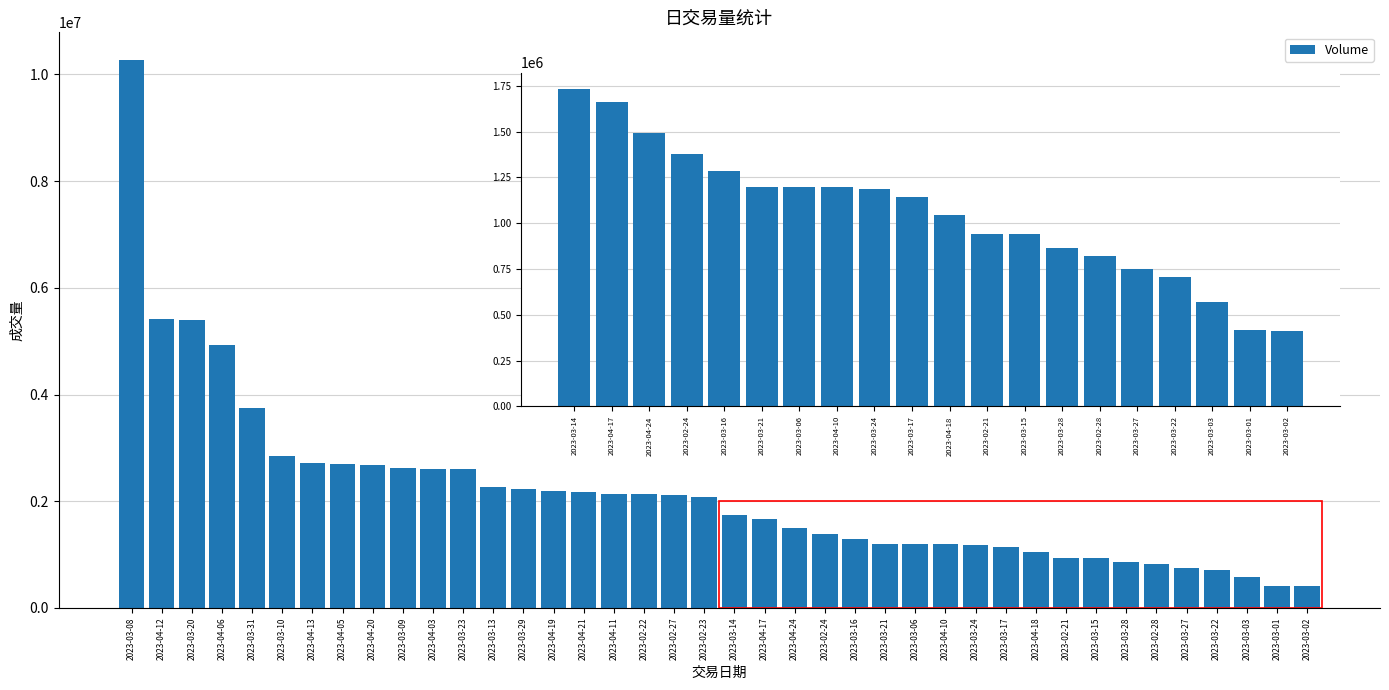

The value at 2023-04-05 is 586066. True or false?

False